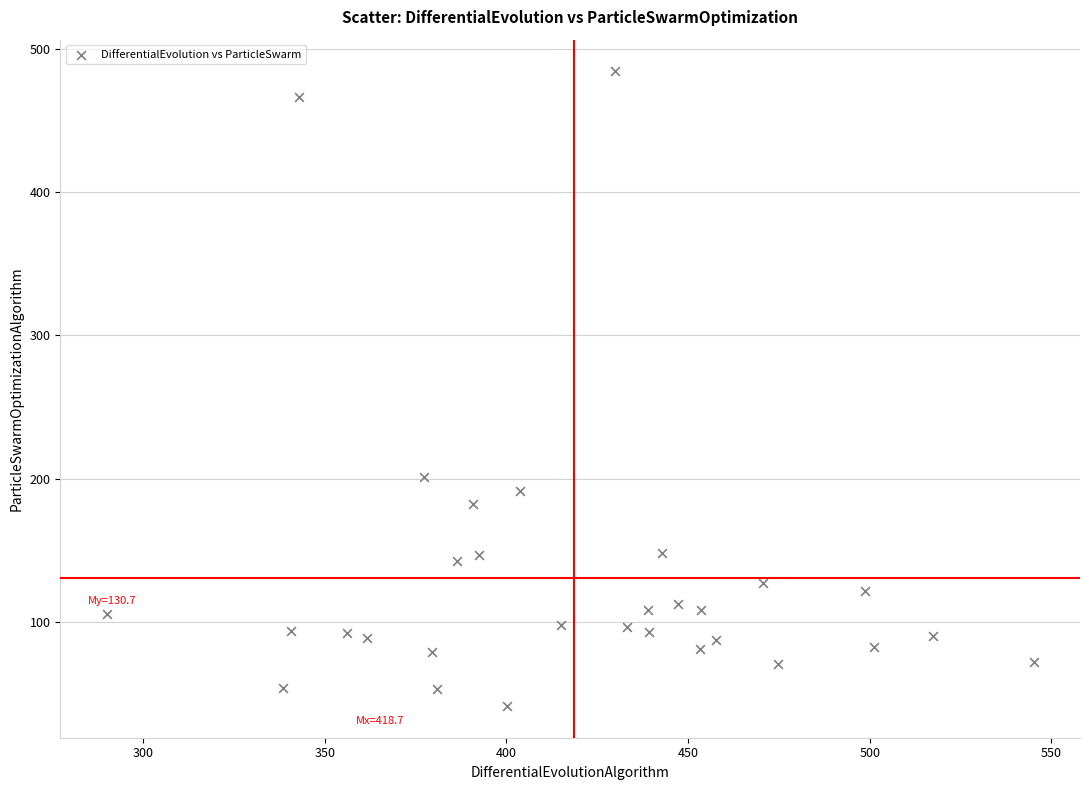

What is the range of X values (max minus min)?

255.1